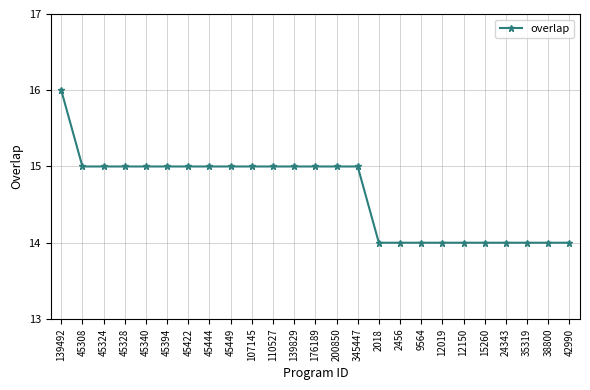

Which label corresponds to the largest value in the chart?

139492